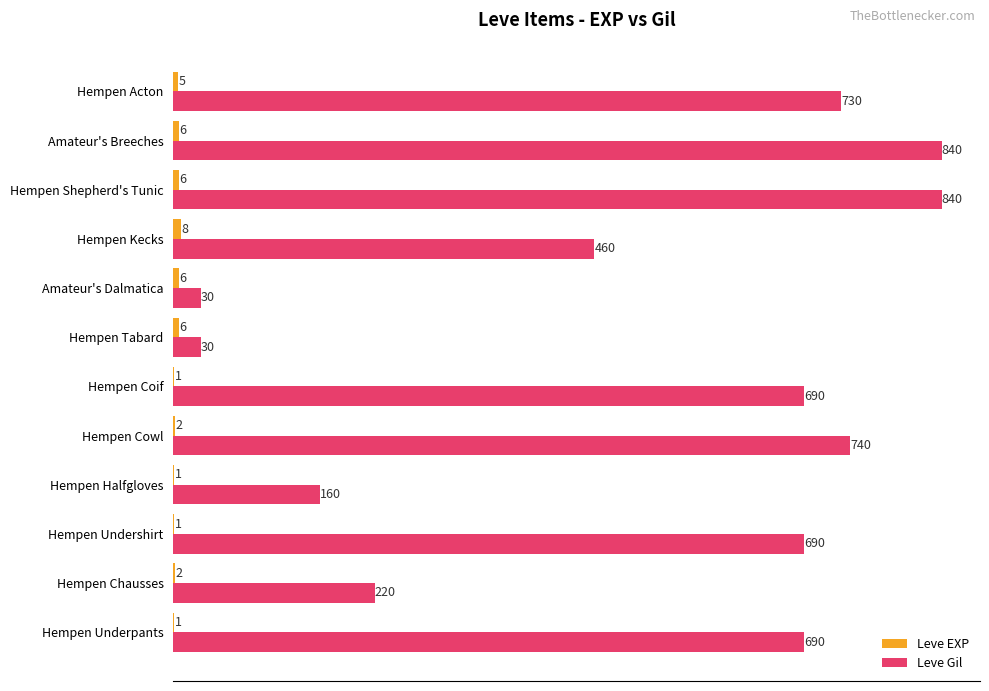

What value does the Leve Gil series have at Hempen Acton?

730